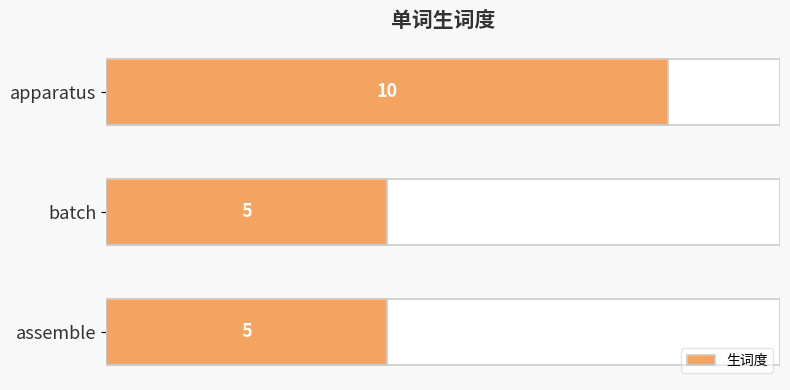

The chart shows a value of 5 at batch. True or false?

True